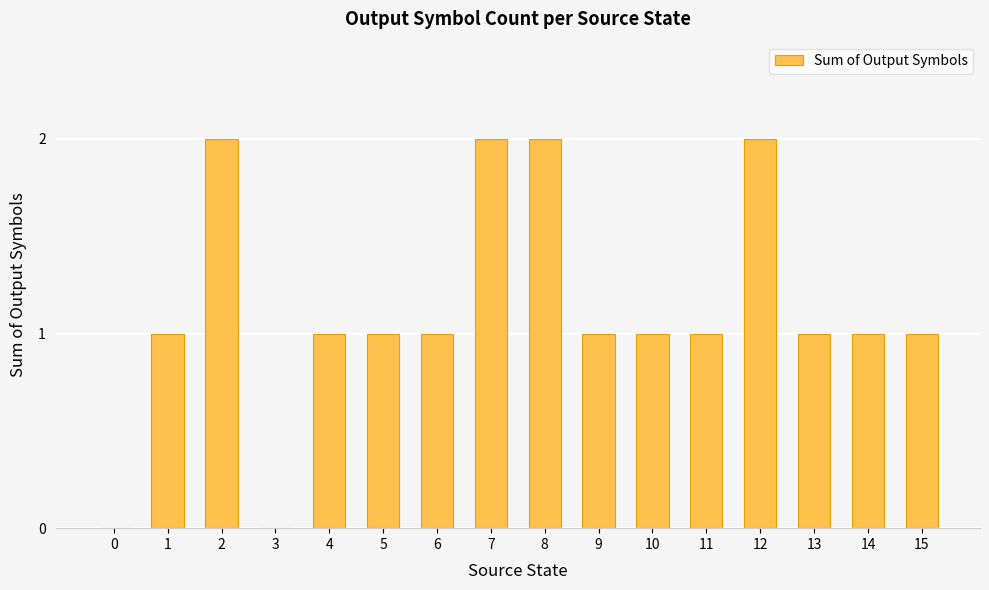

The value at 3 is 0. True or false?

True